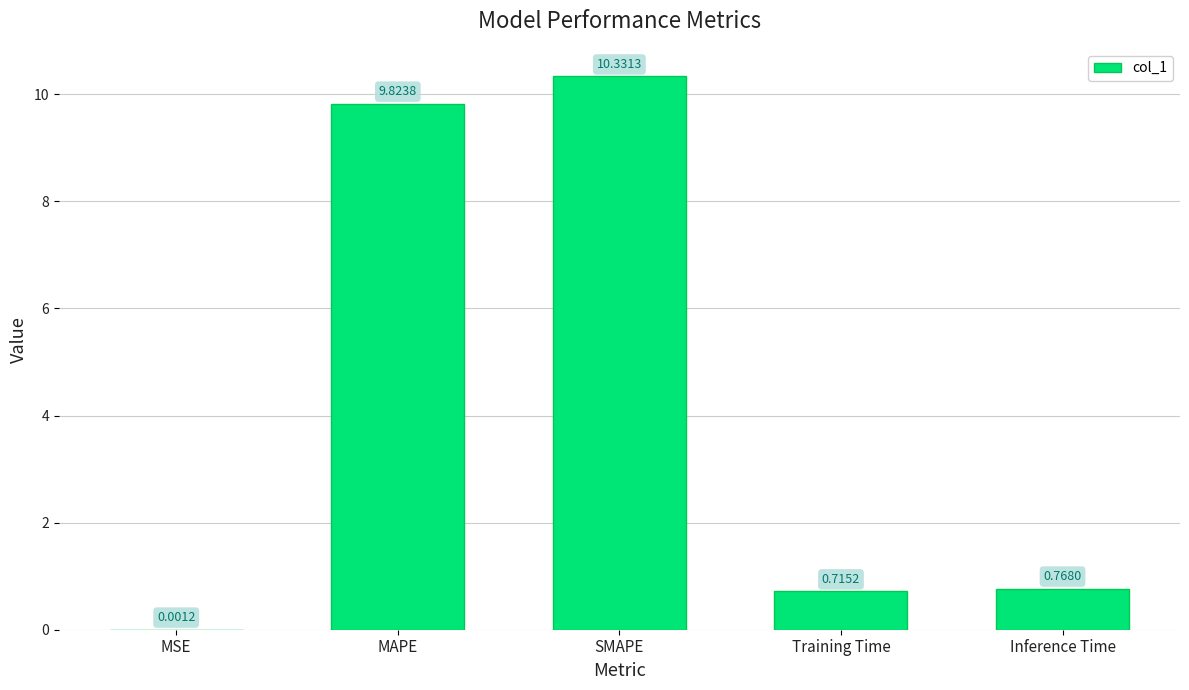

Which label corresponds to the largest value in the chart?

SMAPE